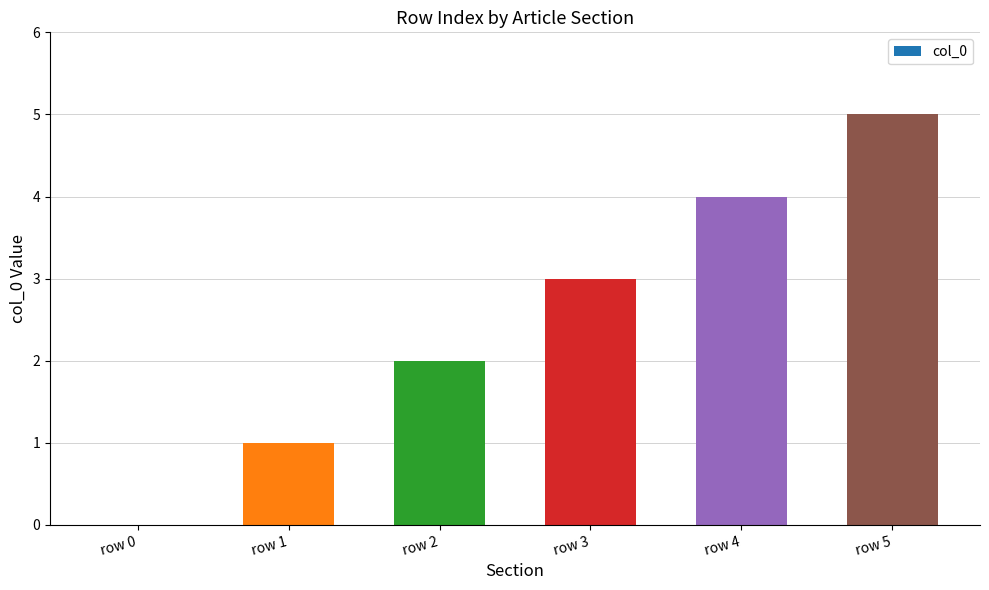

What value does the data have at row 5?

5